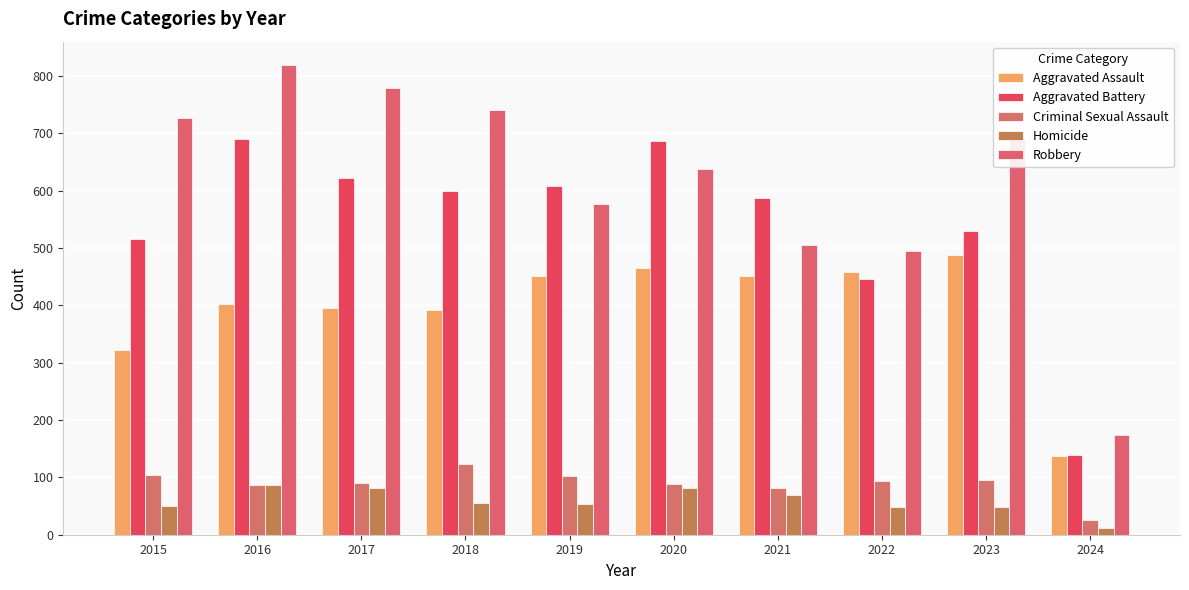

Reading right to left, list all the values displayed in this chart.

Aggravated Assault: 2024=138	2023=488	2022=458	2021=452	2020=466	2019=452	2018=392	2017=396	2016=402	2015=323
Aggravated Battery: 2024=139	2023=530	2022=446	2021=587	2020=686	2019=608	2018=600	2017=623	2016=691	2015=515
Criminal Sexual Assault: 2024=26	2023=96	2022=93	2021=81	2020=89	2019=102	2018=123	2017=91	2016=87	2015=105
Homicide: 2024=12	2023=48	2022=49	2021=69	2020=81	2019=53	2018=56	2017=82	2016=87	2015=50
Robbery: 2024=174	2023=690	2022=495	2021=506	2020=637	2019=577	2018=741	2017=780	2016=819	2015=726